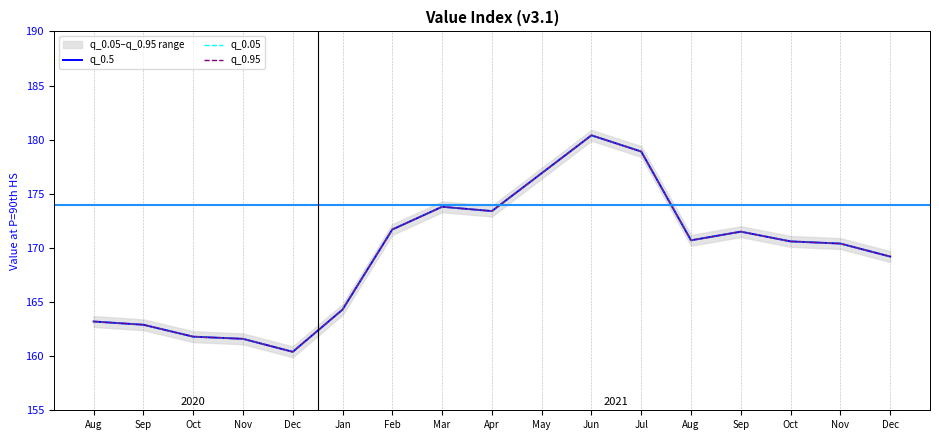

What is the sum of the q_0.5 values at Mar and Nov?

335.4